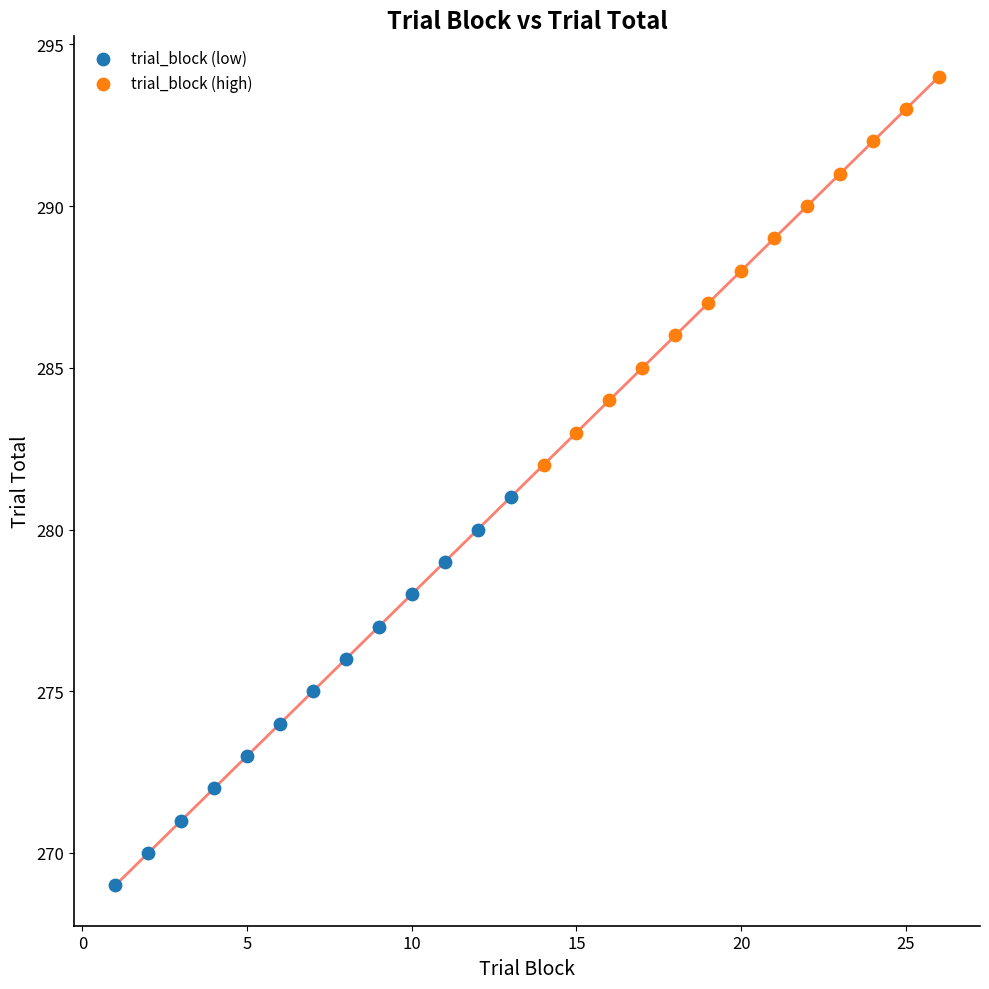

Which series reaches the maximum Y coordinate?

trial_block (high)